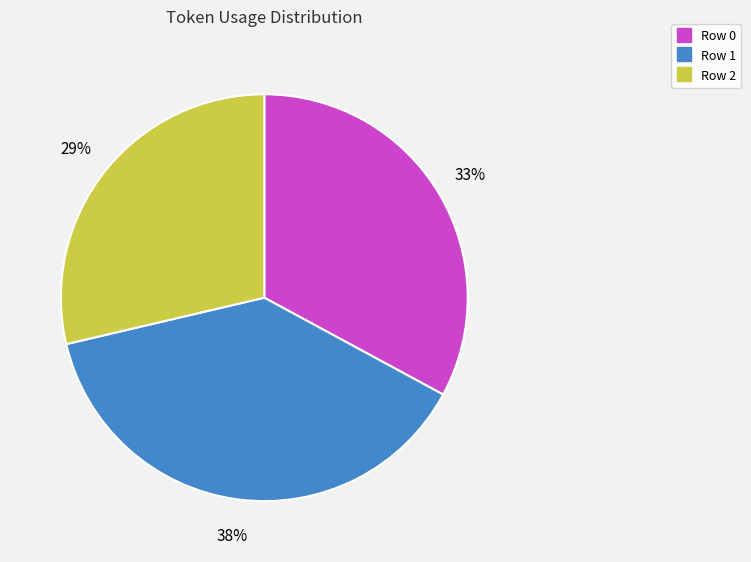

True or false: Row 2 accounts for 29% of the total.

True